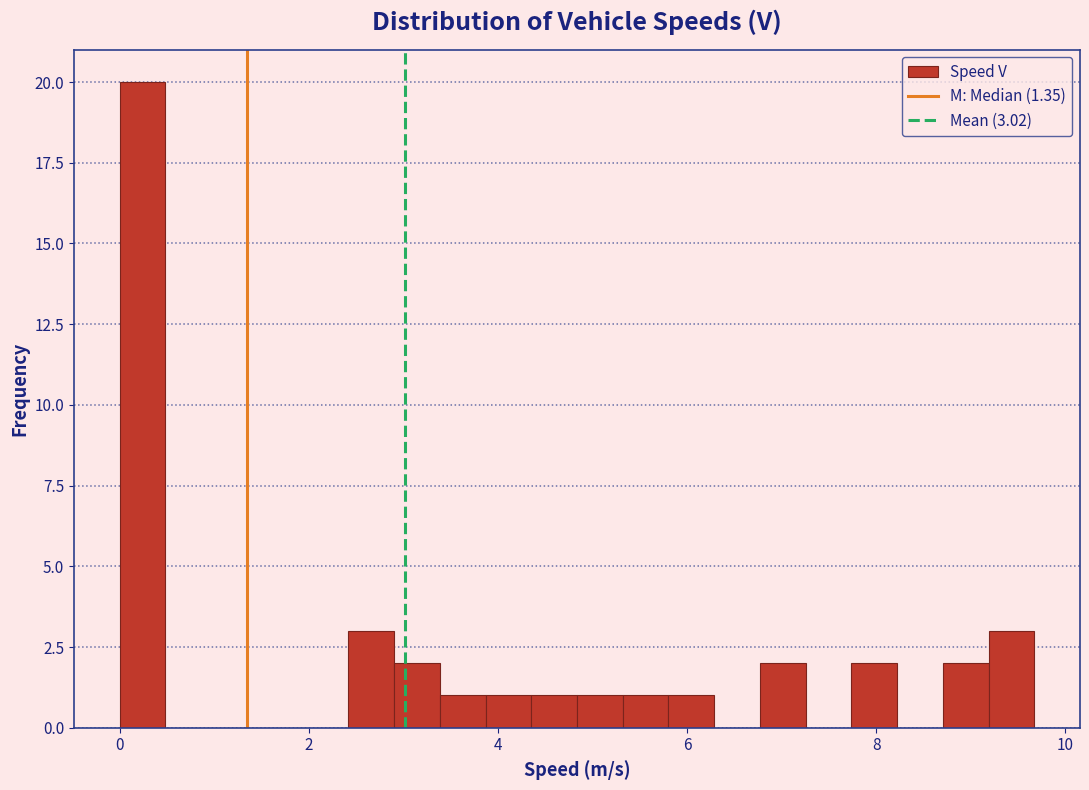

Read against the x-axis, roughly where is the centre of the tallest bar?

0.2